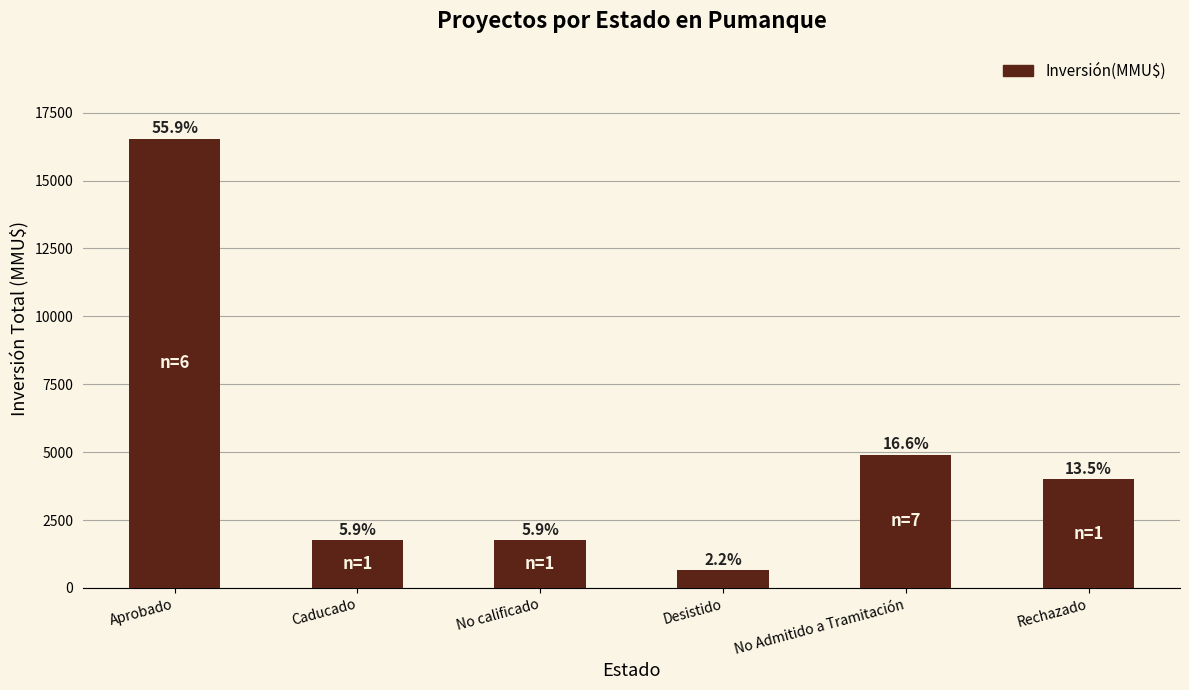

Rank the categories by value from lowest to highest.

Desistido, Caducado, No calificado, Rechazado, No Admitido a Tramitación, Aprobado